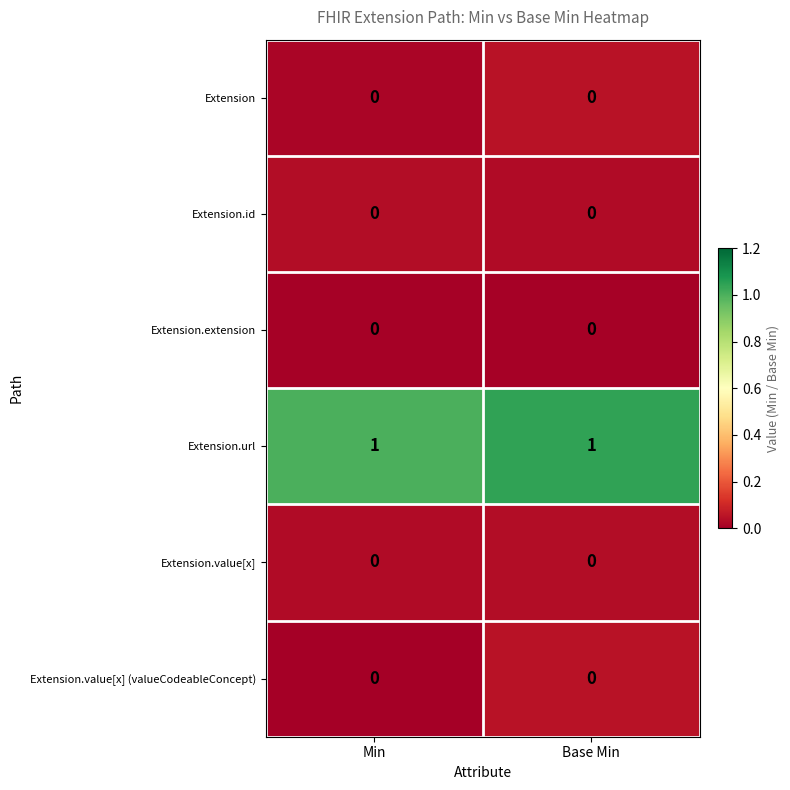

How many series are shown in this chart?

6